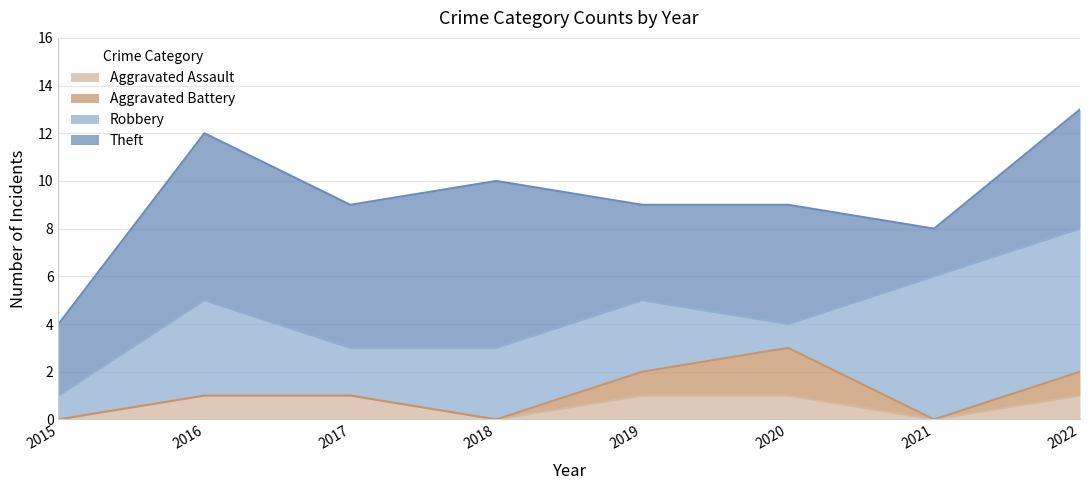

What is the difference between the highest and lowest values at 2015?

3